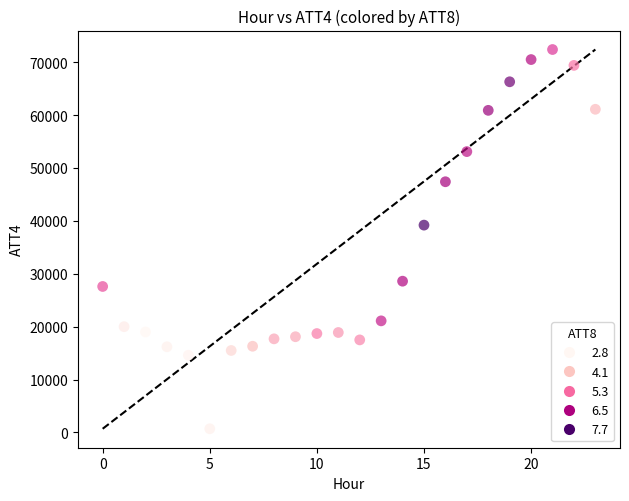

What is the range of Y values (max minus min)?

71700